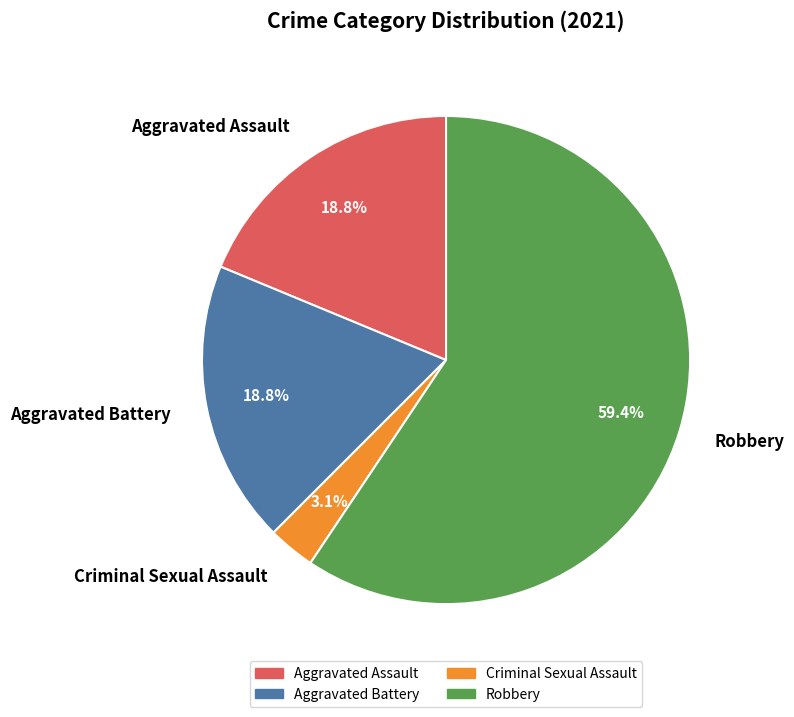

Is there any slice that represents more than half of the pie?

Yes